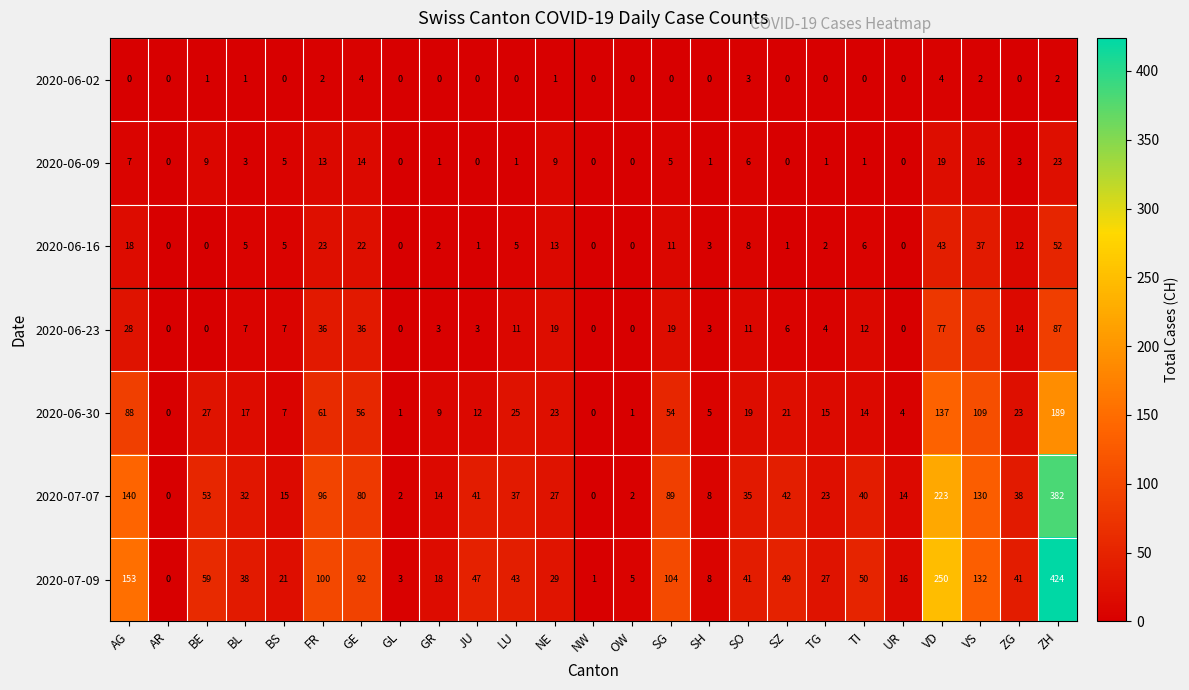

What is the sum of the 2020-07-07 values at SZ and VD?

265